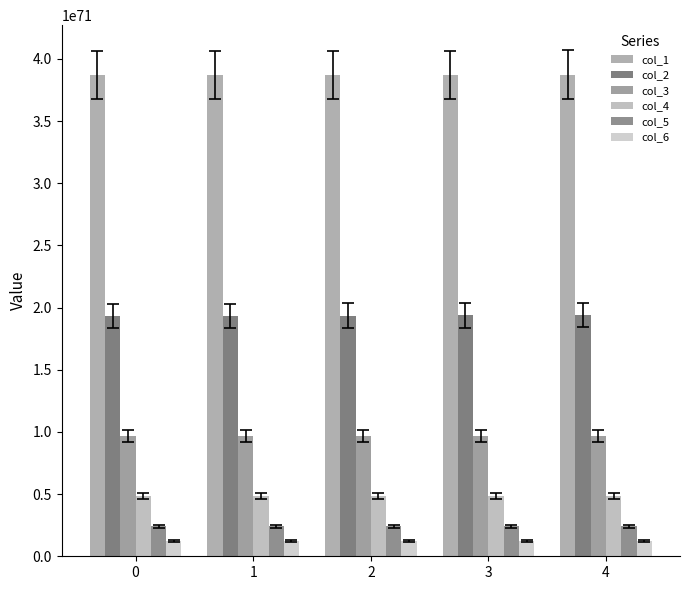

What is the difference between the col_5 values at 0 and 2?

11749691474138480974851636051109614633888703925671191613887353978880